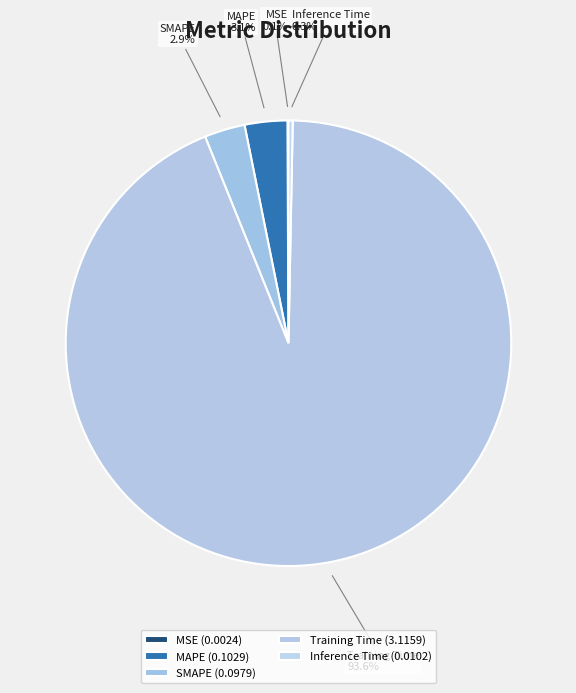

Does any single category account for the majority?

Yes